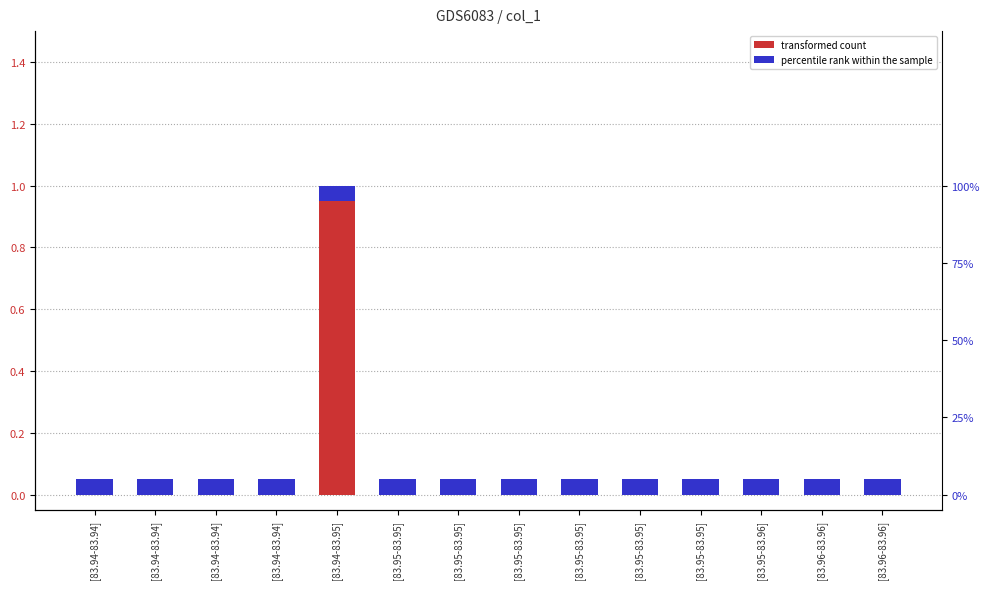

What is the maximum value shown in the chart?

1